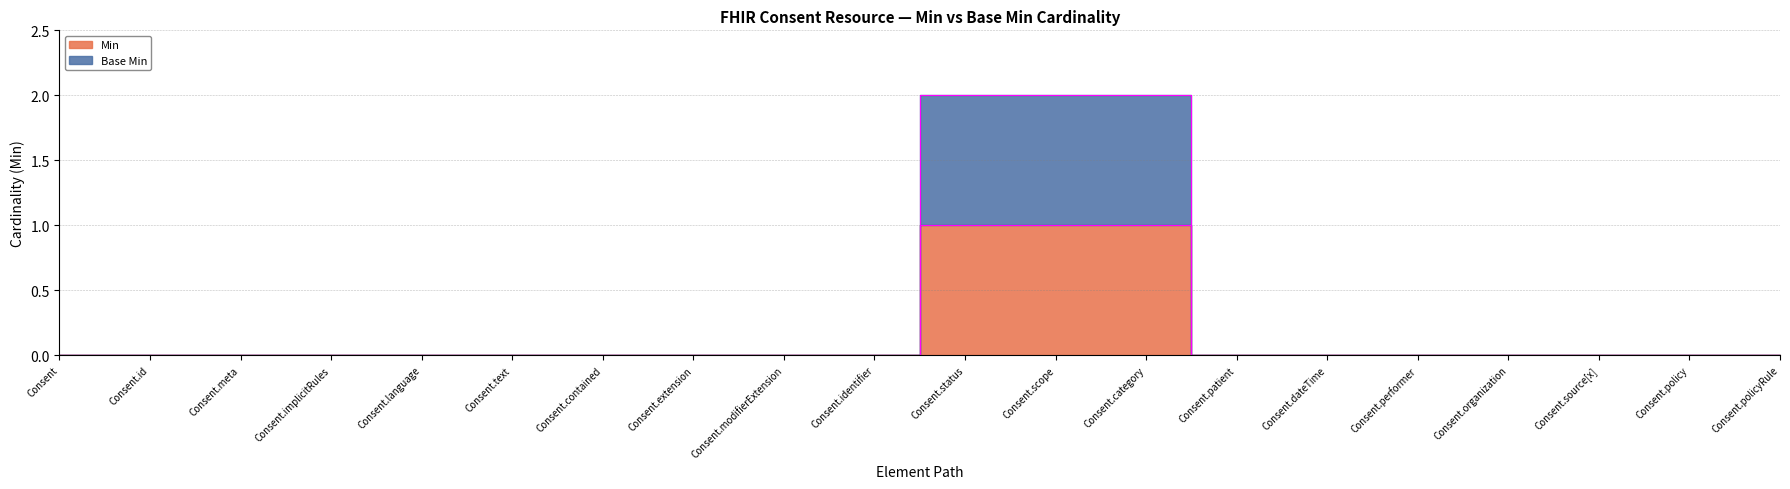

Rank the series by their average value, from highest to lowest.

Base Min, Min